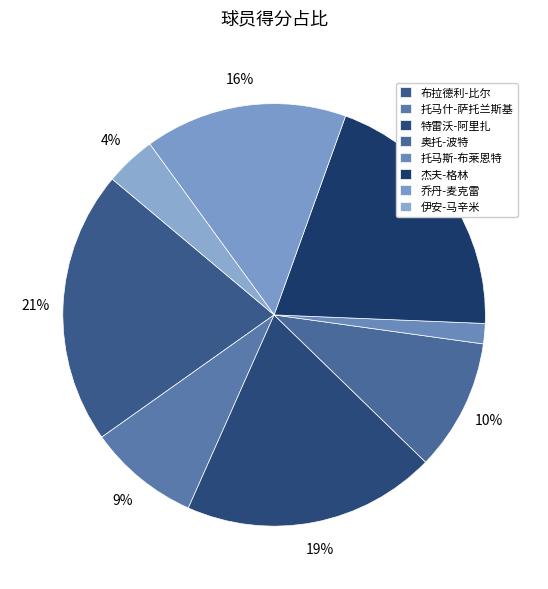

Is it true that 奥托-波特 is 21% of the pie?

False